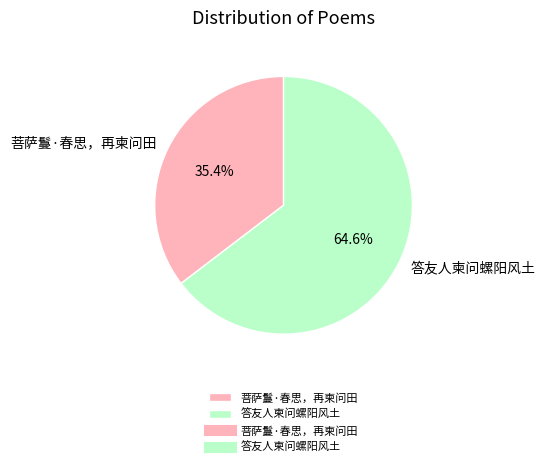

To the nearest percent, what portion does 答友人柬问螺阳风土 represent?

65%